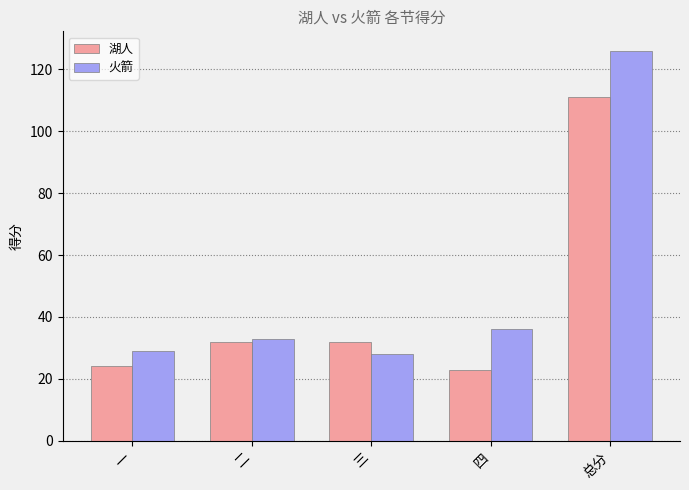

At which category is the sum across all series the highest?

总分